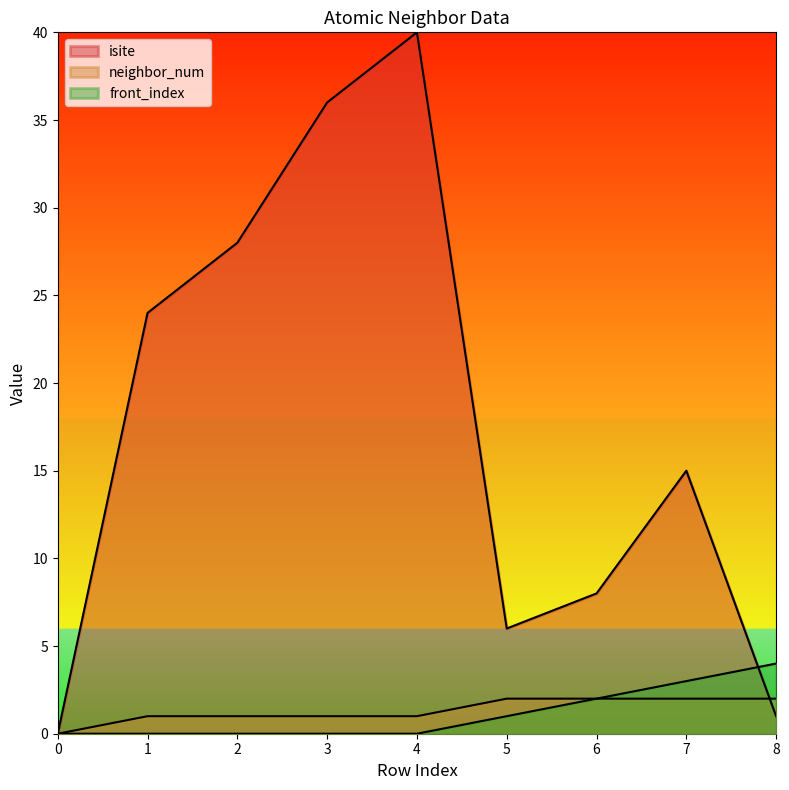

How many lines are shown in the chart?

3